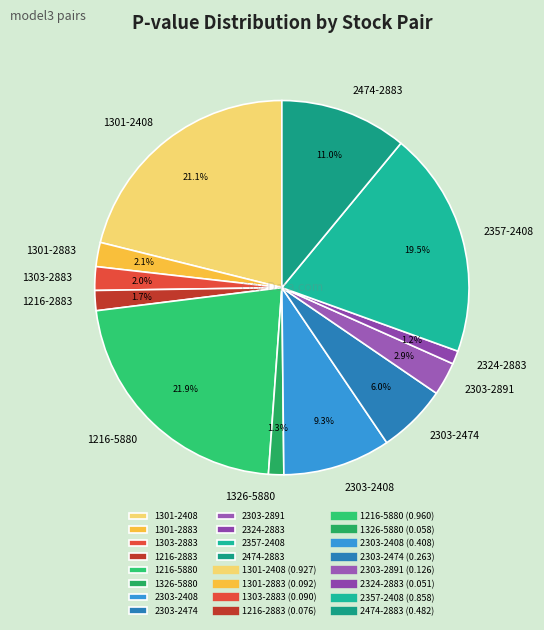

Which has a higher value, 2303-2474 or 1216-2883?

2303-2474